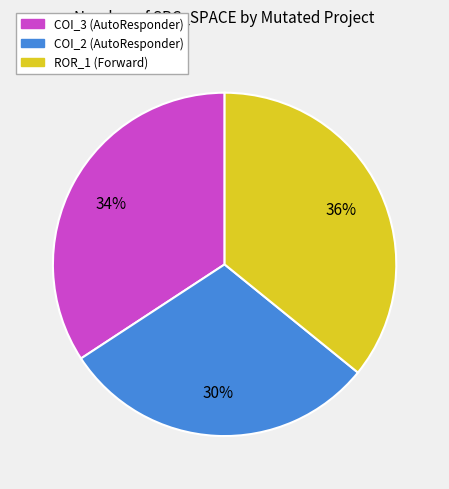

Rank the categories by value from highest to lowest.

ROR_1 (Forward), COI_3 (AutoResponder), COI_2 (AutoResponder)